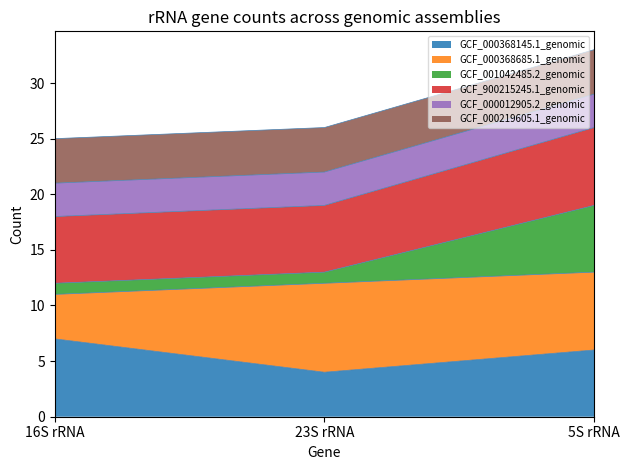

The GCF_900215245.1_genomic series shows 33 at 23S rRNA. True or false?

False